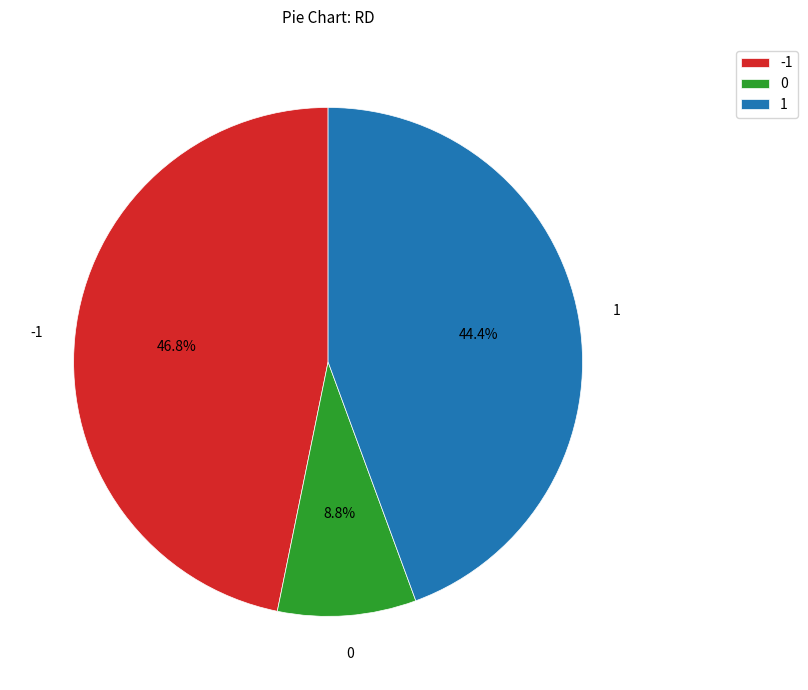

What is the smallest slice in the pie chart?

0